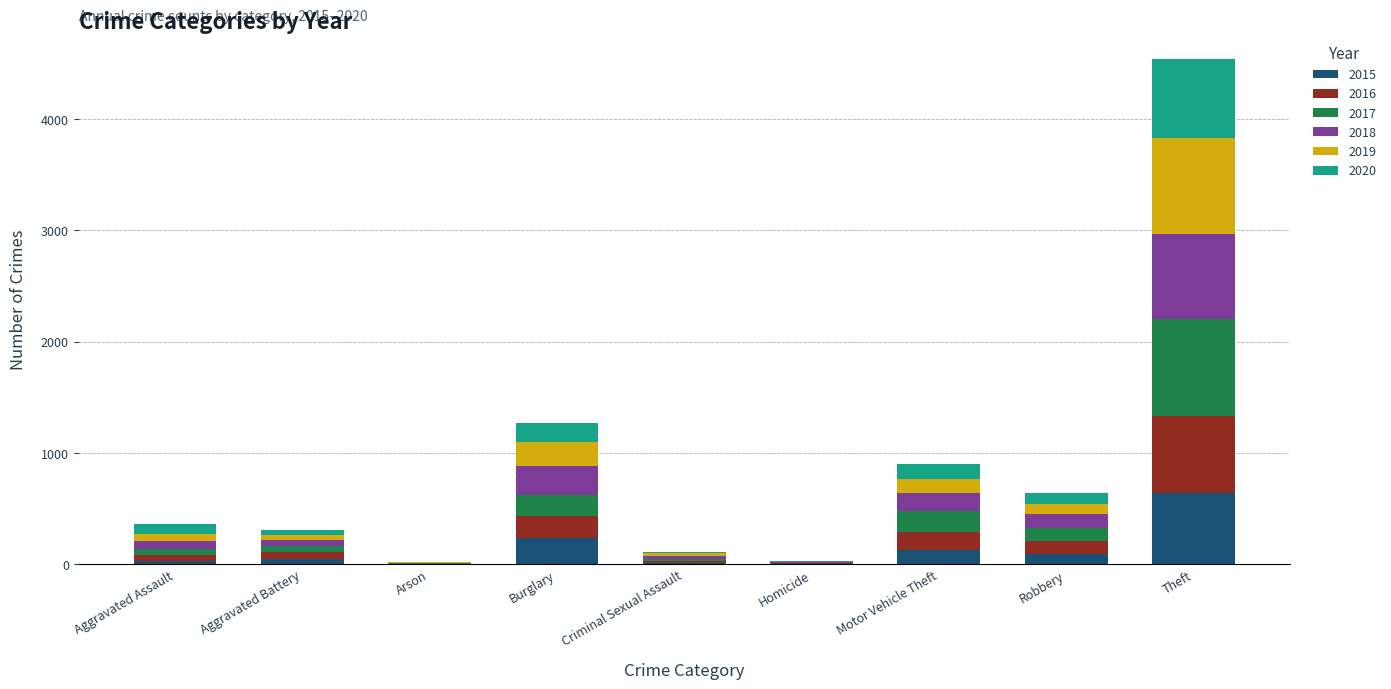

At which category is the sum across all series the highest?

Theft